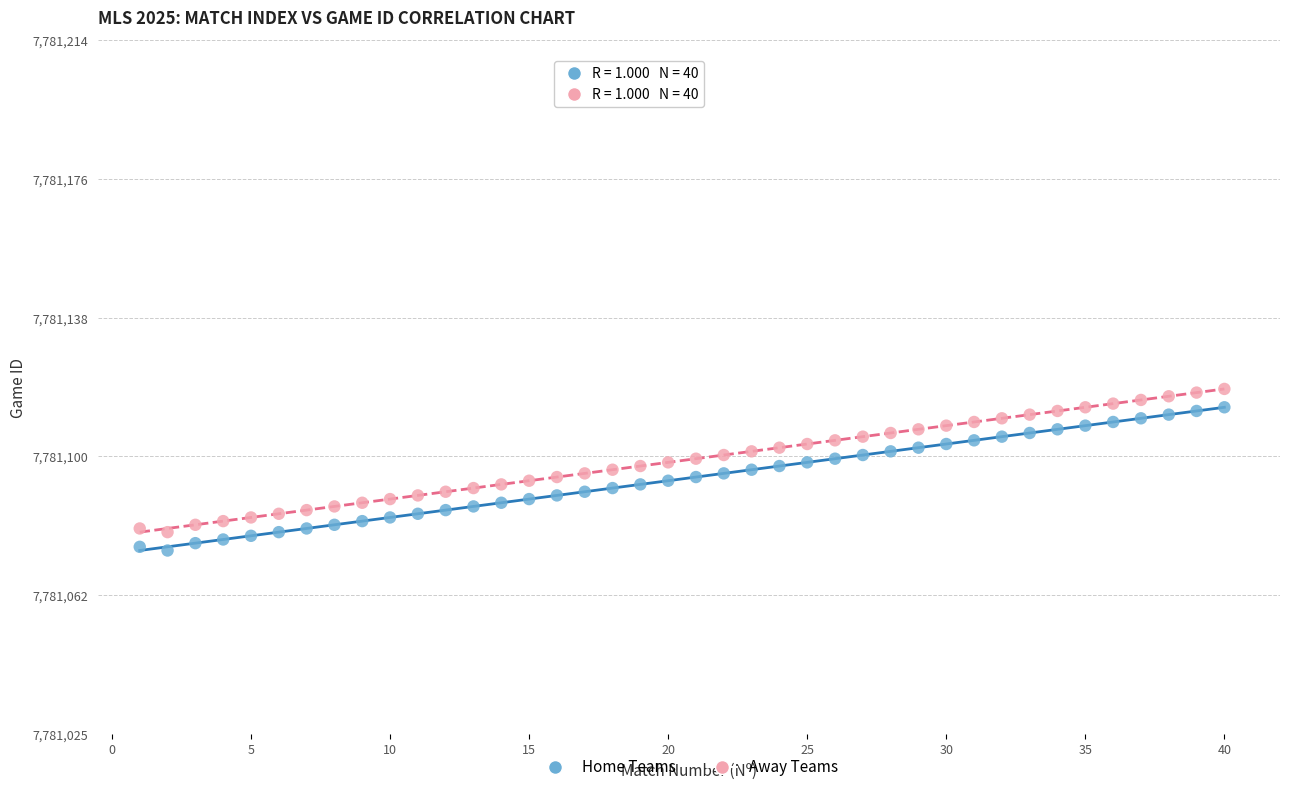

Which series reaches the minimum Y coordinate?

Home Teams